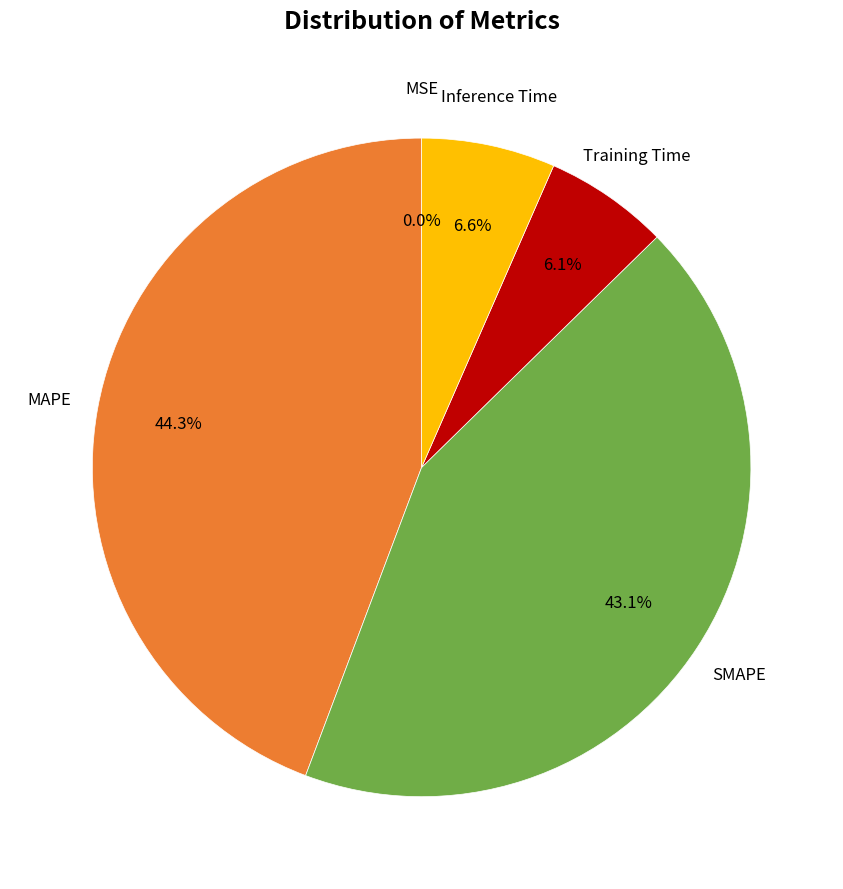

Is there a majority slice in this chart?

No